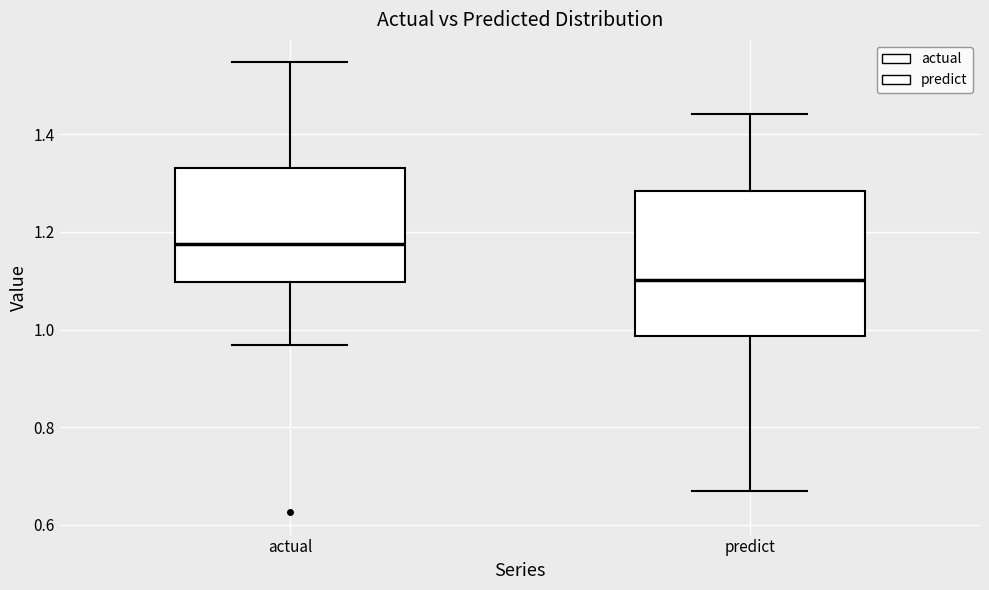

Where does the median line of the box for actual sit on the y-axis? The values are not printed on the chart, so give them approximately, as read against the axis.

1.18